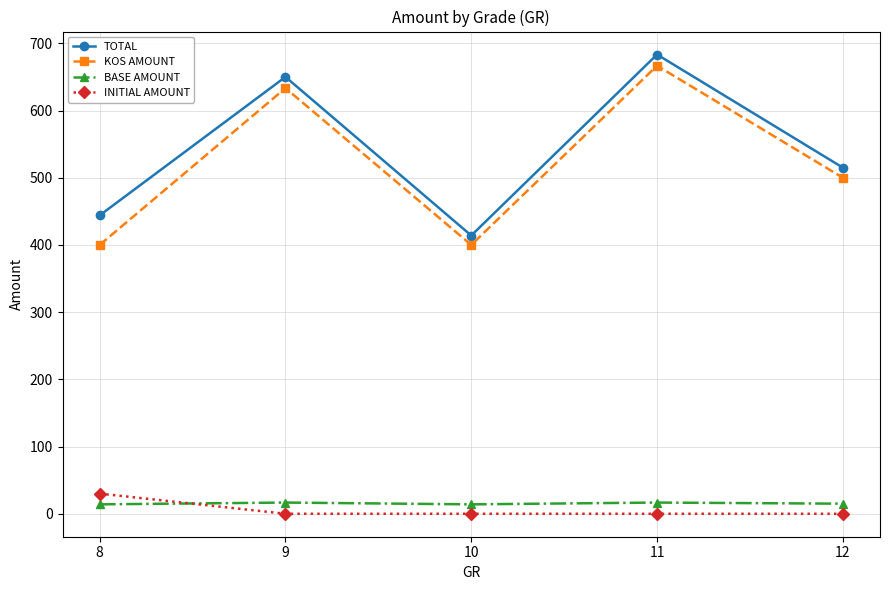

True or false: TOTAL has more than 1 points higher than both neighbors.

True